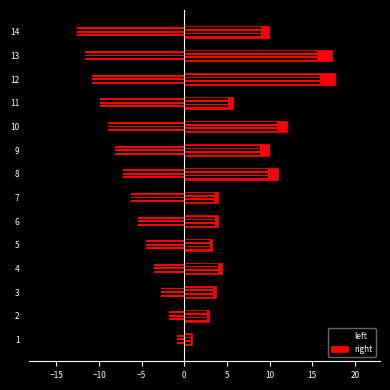

The left series shows -1.2 at 2. True or false?

False